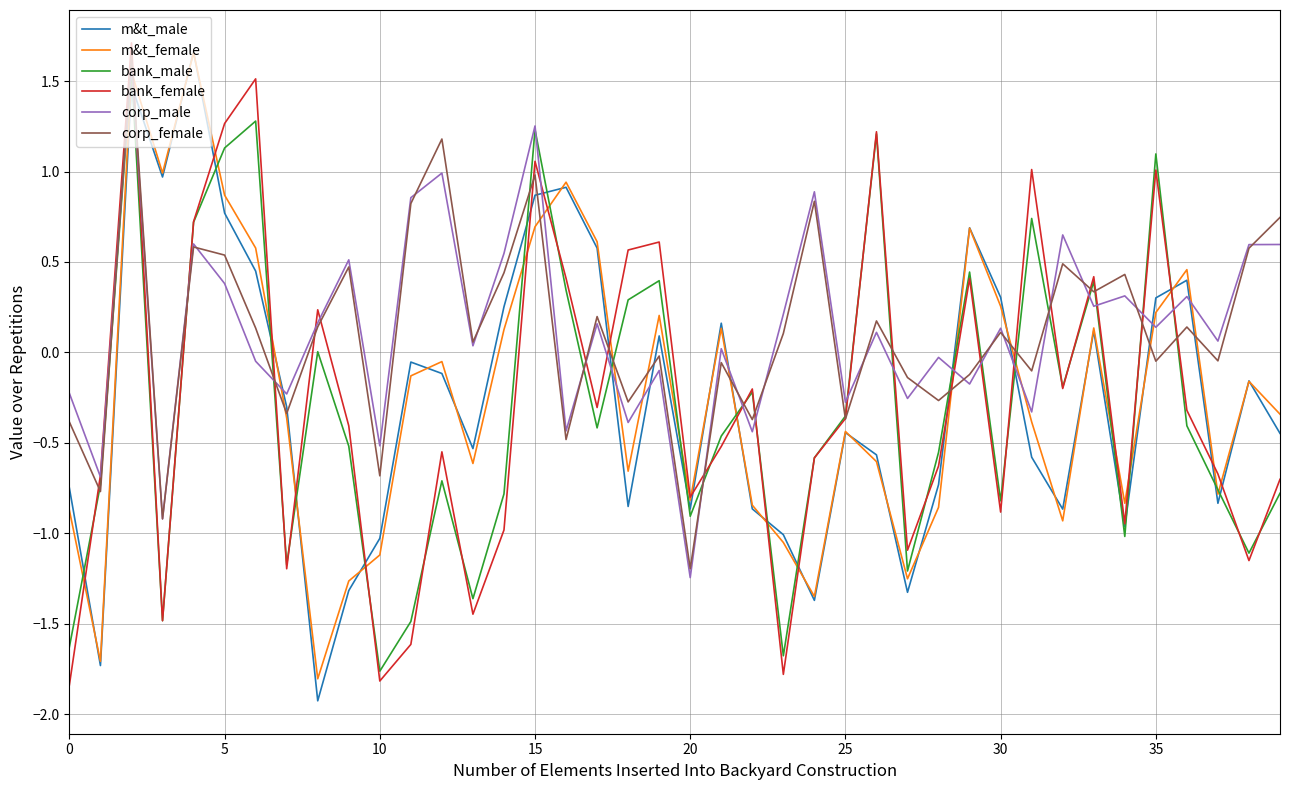

What is the smallest value displayed?

-1.9